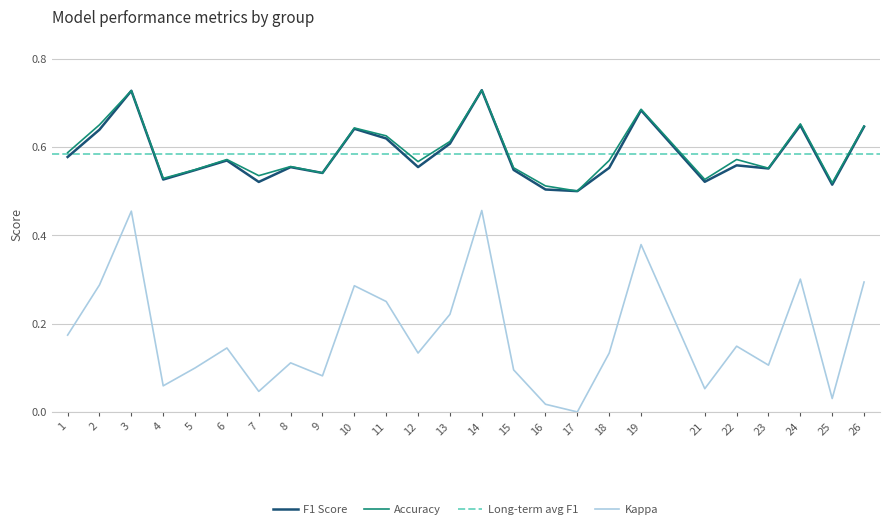

At how many categories does at least one series exceed 0?

25